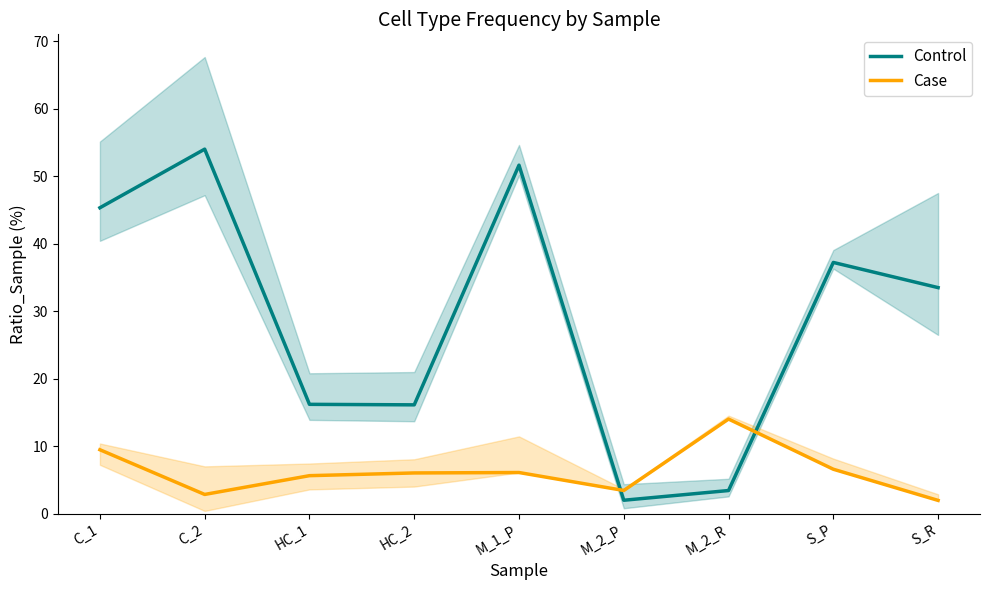

The value of Case at HC_1 is 2.5. True or false?

False